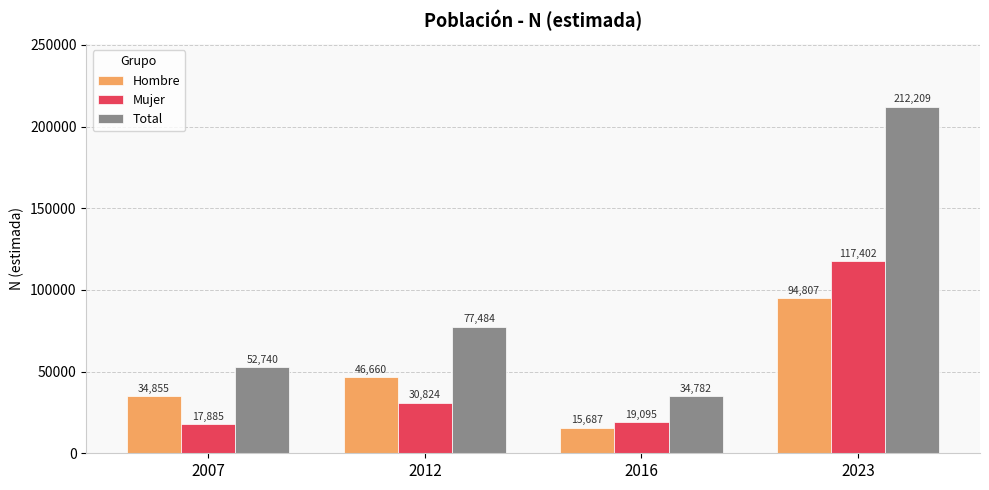

What is the minimum value for Total?

34782